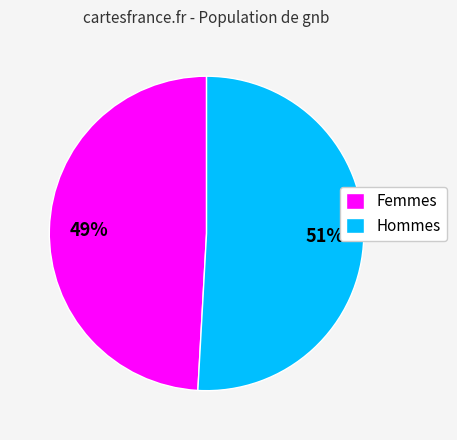

What percentage is the Hommes slice, to the nearest percent?

51%